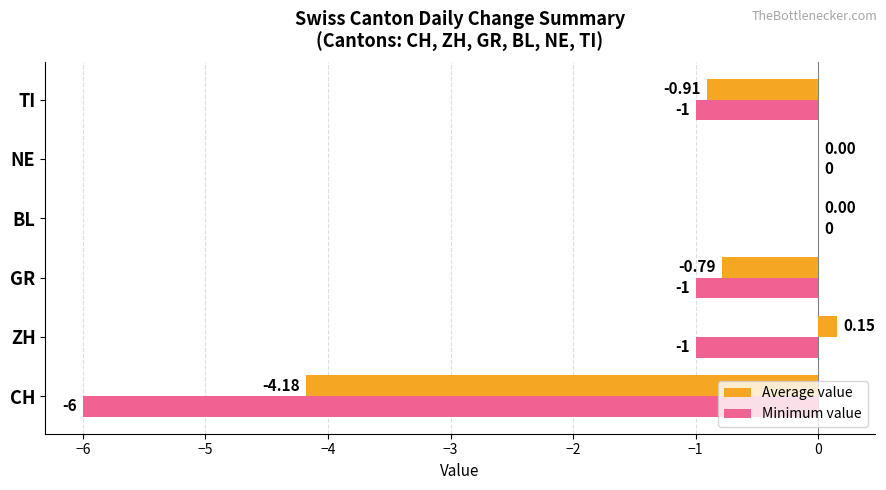

Which series changed the most between NE and TI?

Minimum value